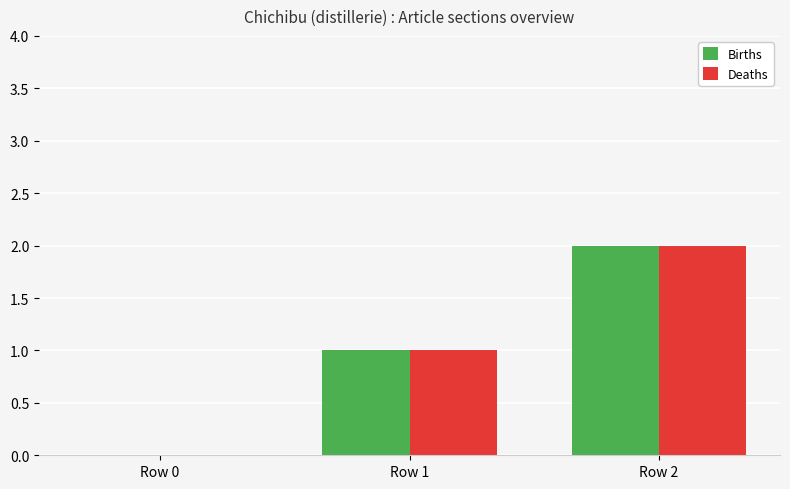

Are the bars grouped side by side (vs. stacked)?

Yes